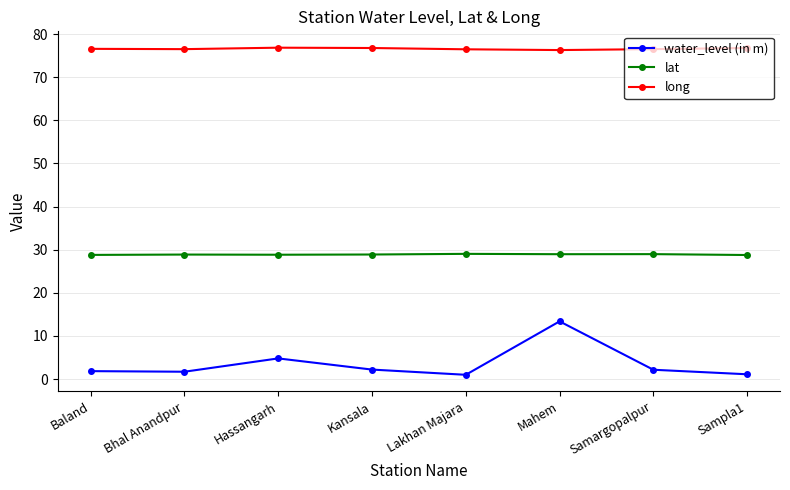

At which category is the sum across all series the highest?

Mahem